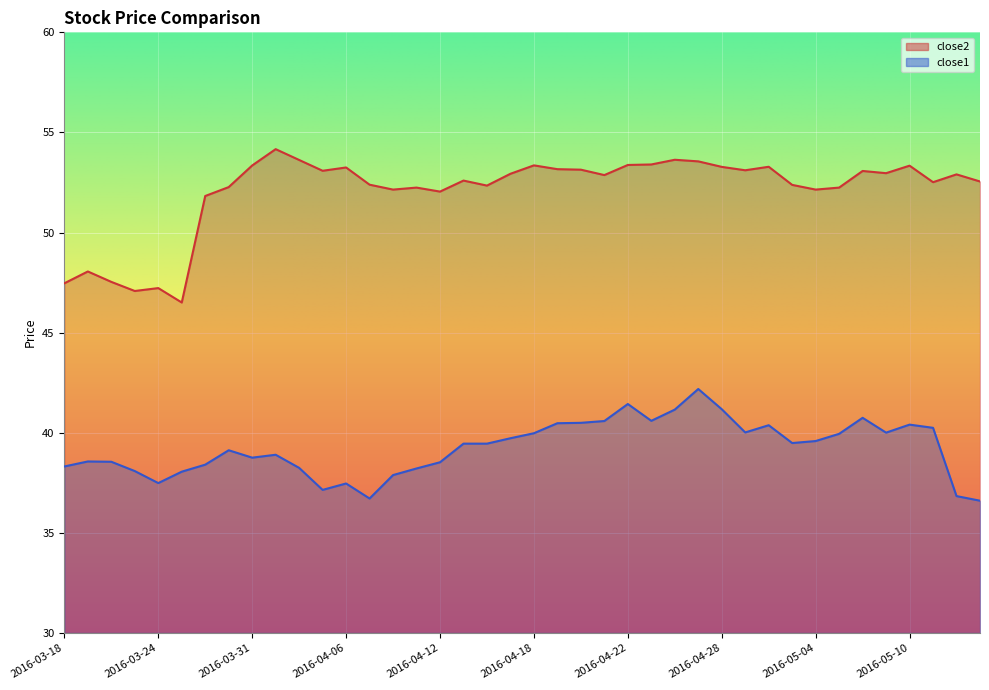

In close2, how many points are lower than both neighbors (excluding endpoints)?

11